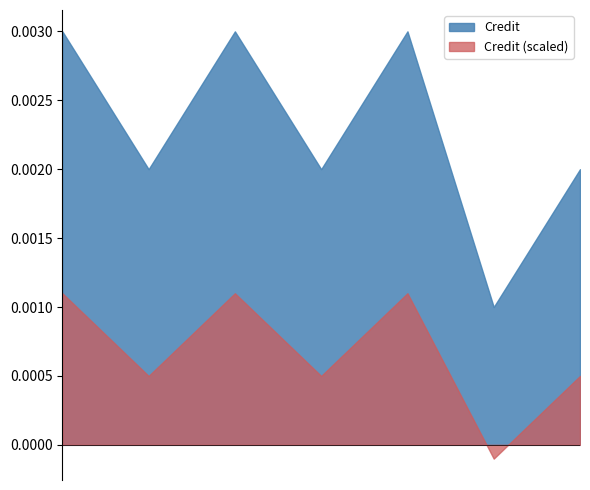

Count the number of data series in this chart.

2